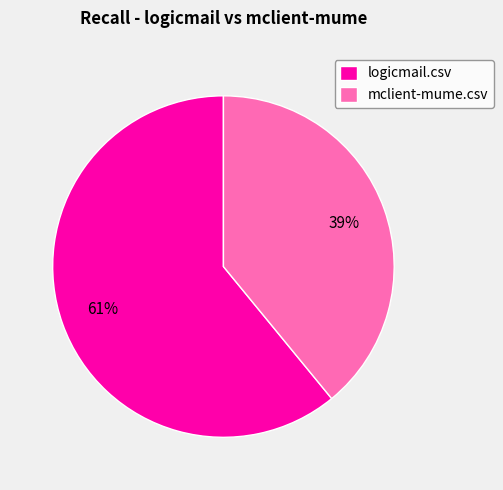

Between mclient-mume.csv and logicmail.csv, which is larger?

logicmail.csv